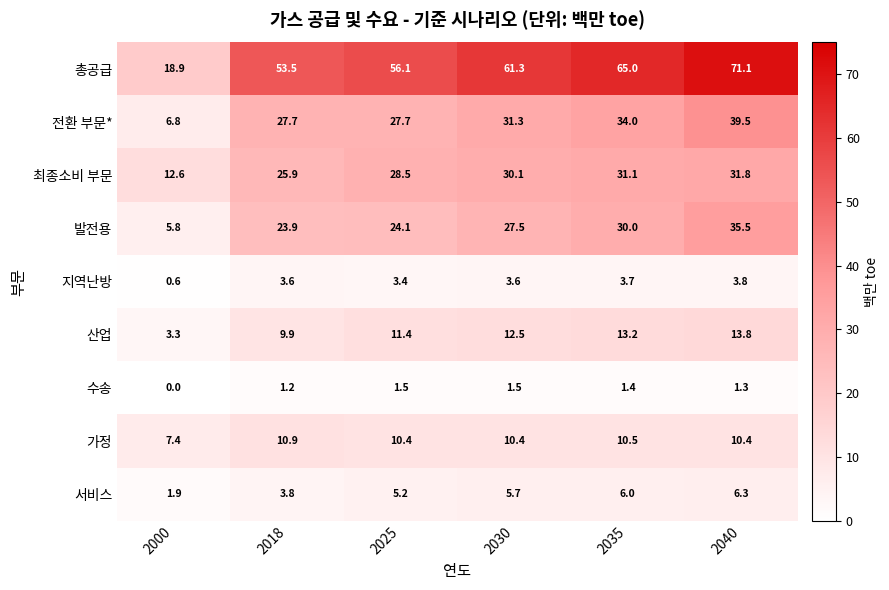

The 산업 series shows 13.8 at 2040. True or false?

True